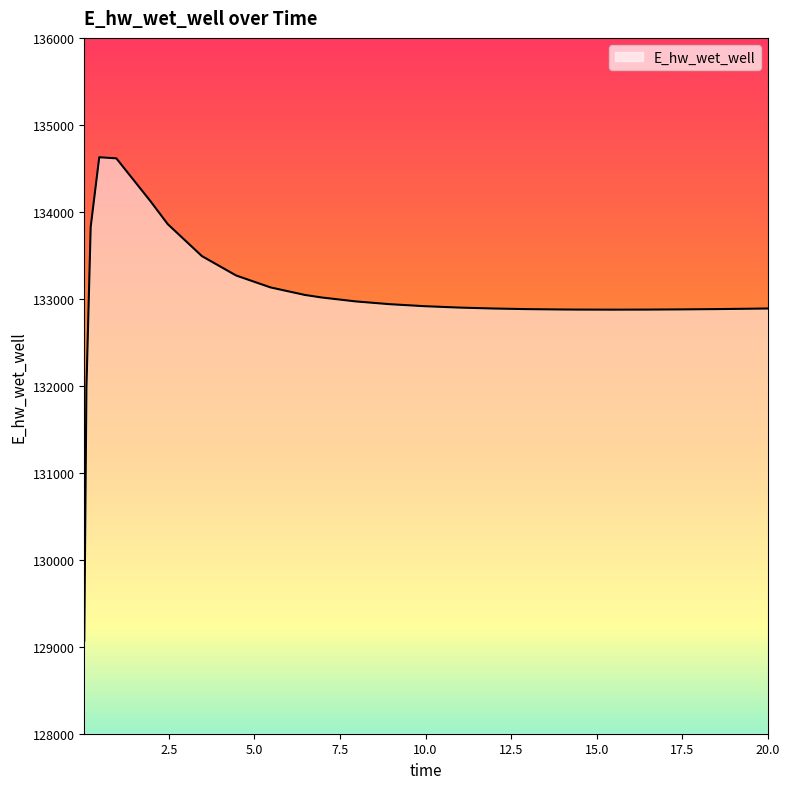

What is the smallest value displayed?

129070.2